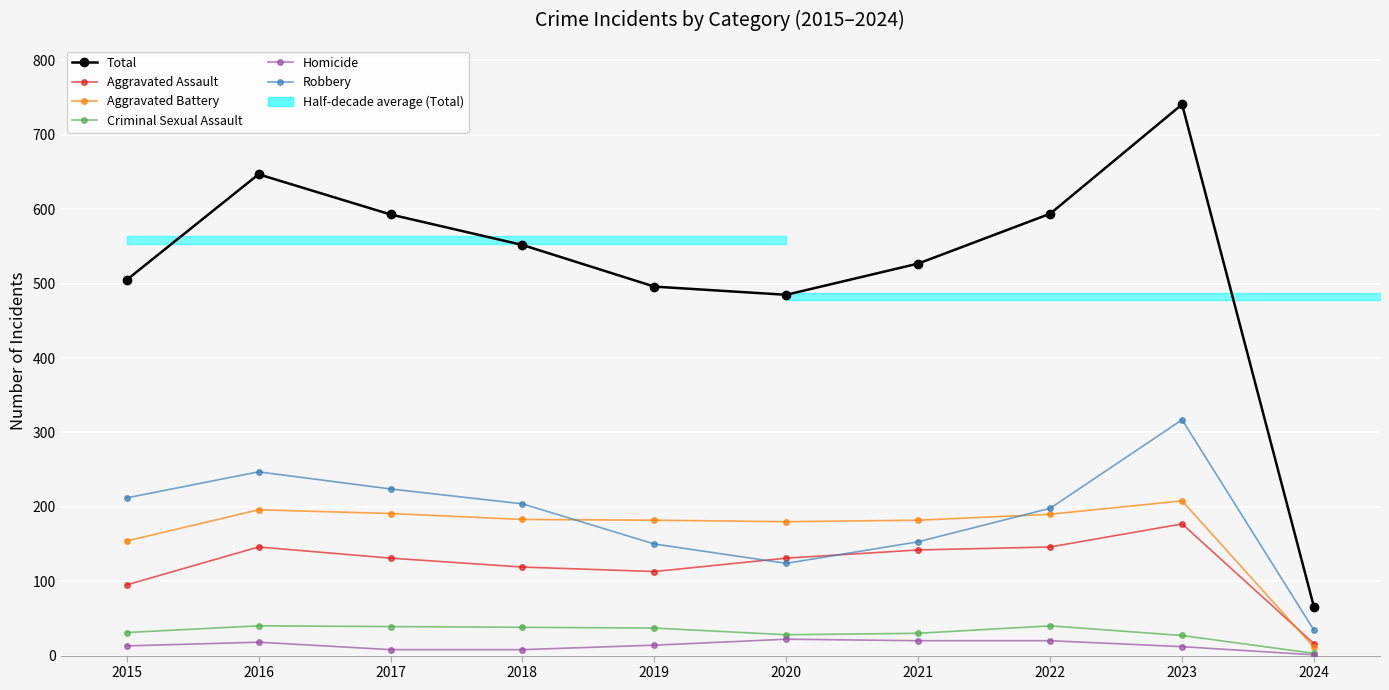

Where is the first local minimum for Robbery?

2020